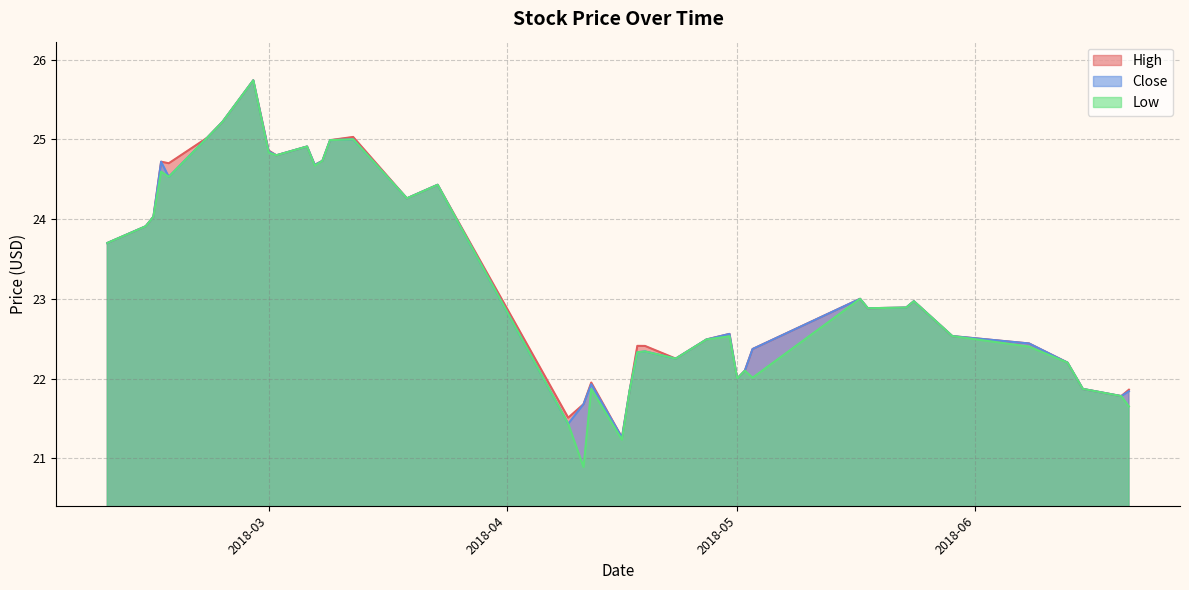

Rank the series by their maximum value, from lowest to highest.

High, Close, Low